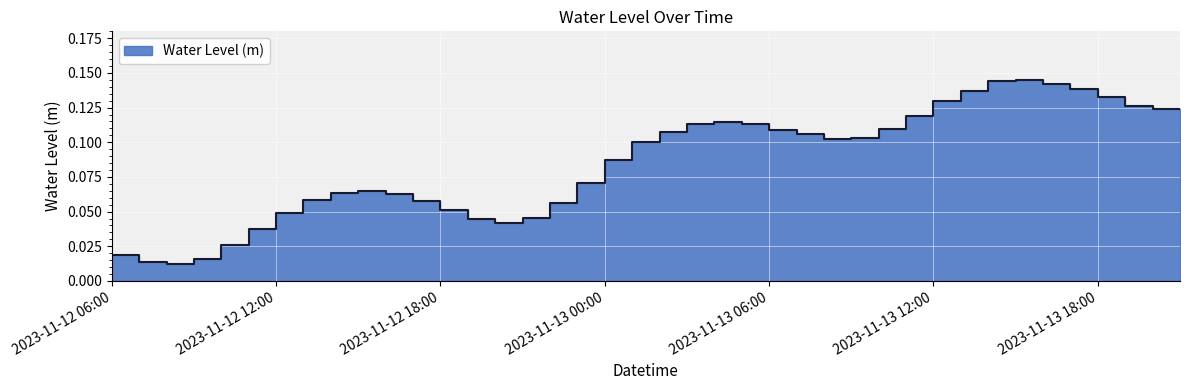

What is the label of the 35th point from the right?

2023-11-12 11:00